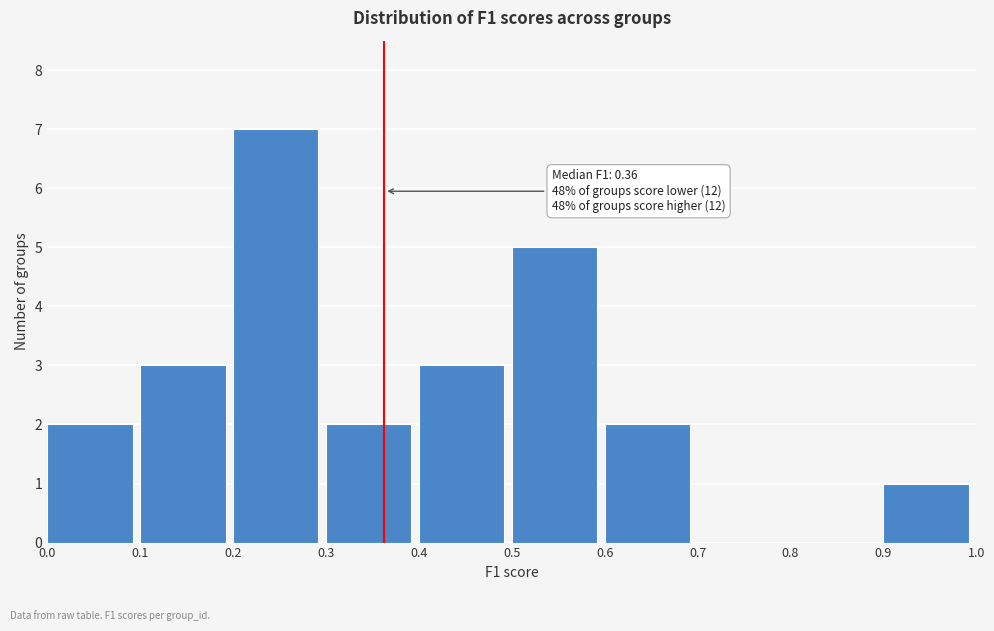

Which range on the x-axis has the tallest bar?

0.2 to 0.3